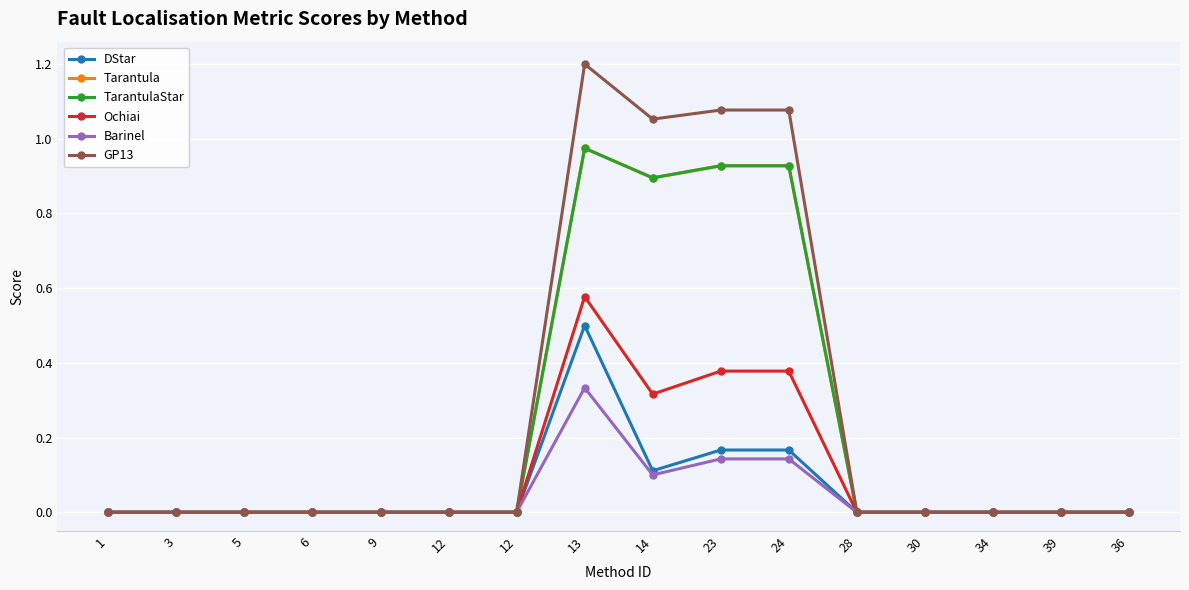

Is this an area chart (filled region under the line)?

No